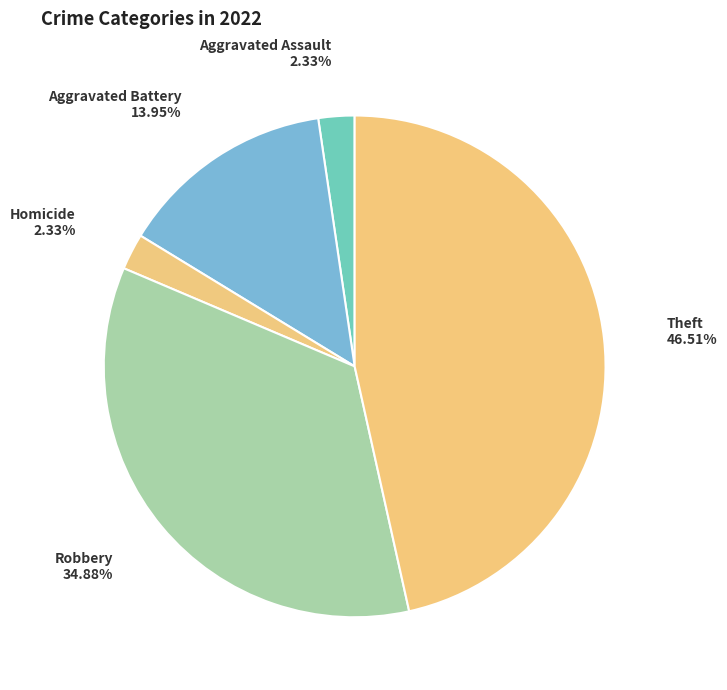

Does Aggravated Assault represent more than half of the total?

No